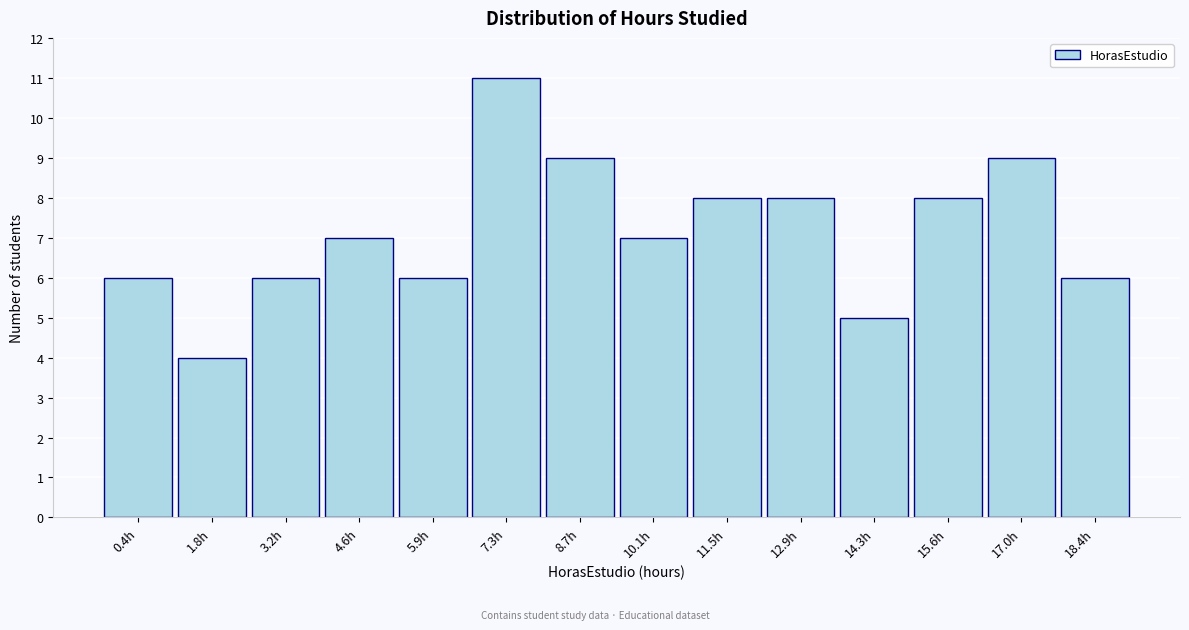

Reading left to right, extract all data points from this chart.

6	4	6	7	6	11	9	7	8	8	5	8	9	6